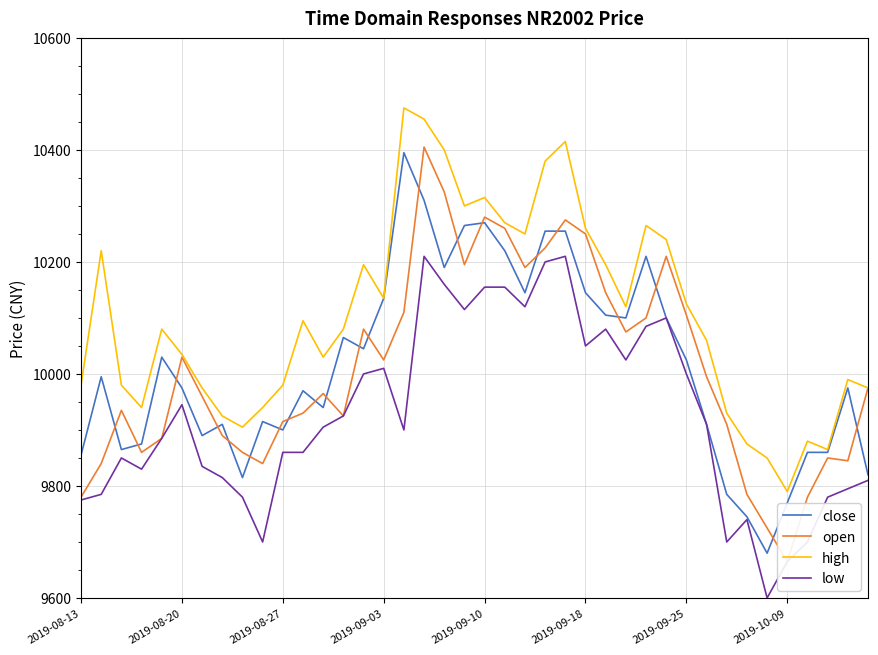

Between 14 and 24, which is larger?

24